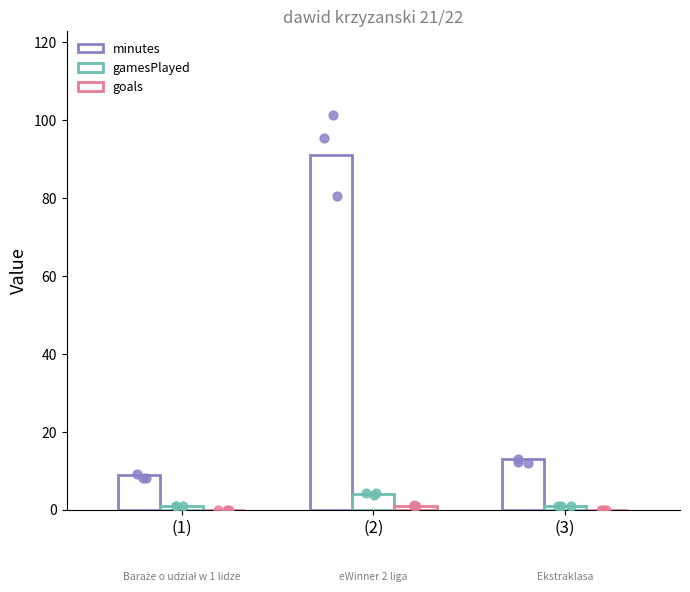

What is the total value across all series at (1)?

10